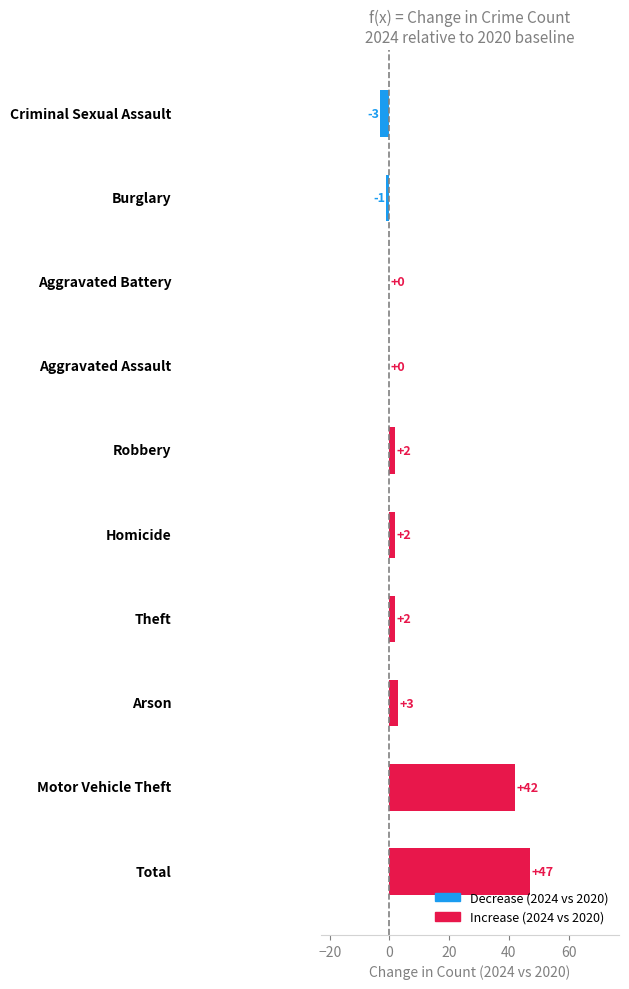

What is the greatest value displayed?

47